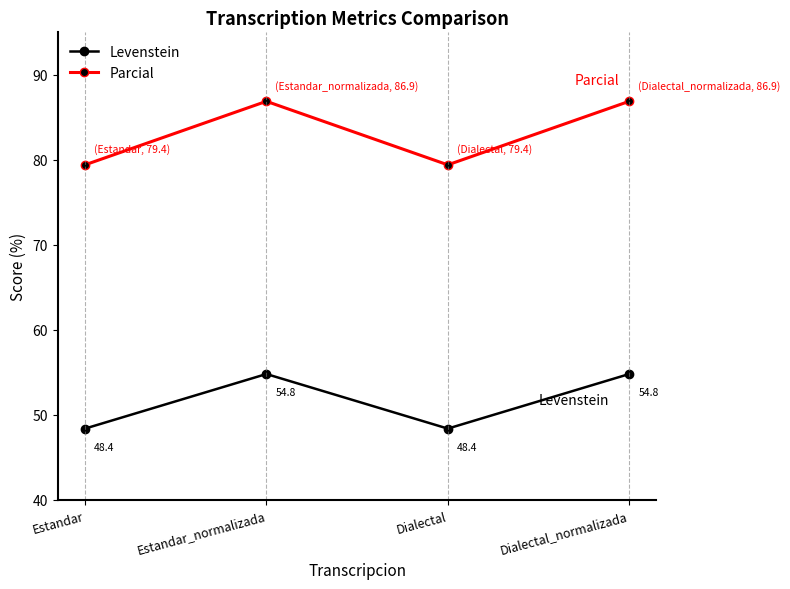

What is the difference between the highest and lowest values at Estandar_normalizada?

32.1